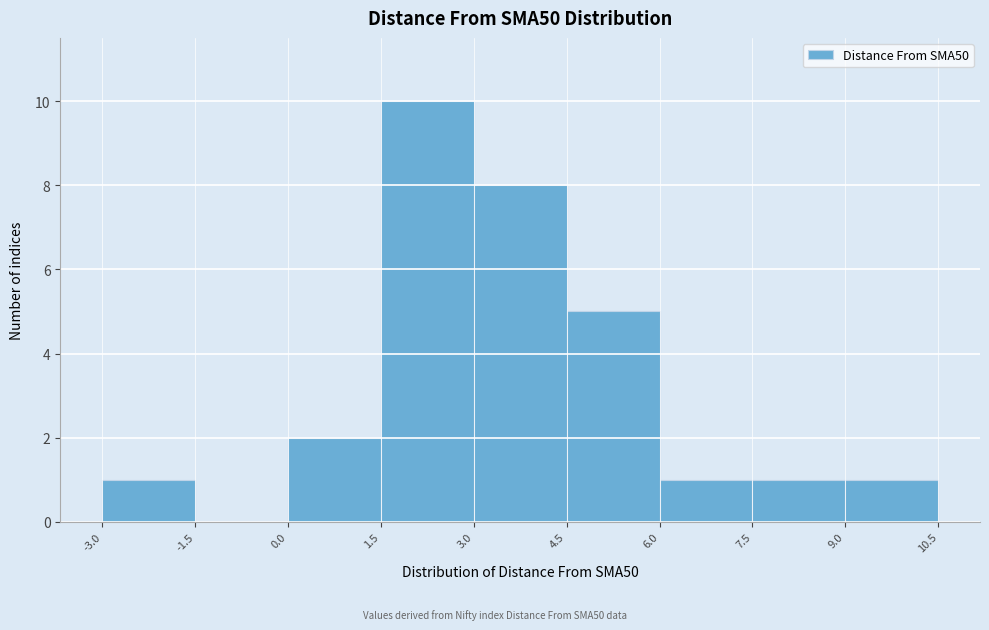

Reading left to right, list every bar in this chart as the range it spans on the x-axis followed by its height. The values are not printed on the chart, so give them approximately, as read against the axis.

-3.0 to -1.5: 1
-1.5 to 0.0: 0
0.0 to 1.5: 2
1.5 to 3.0: 10
3.0 to 4.5: 8
4.5 to 6.0: 5
6.0 to 7.5: 1
7.5 to 9.0: 1
9.0 to 10.5: 1